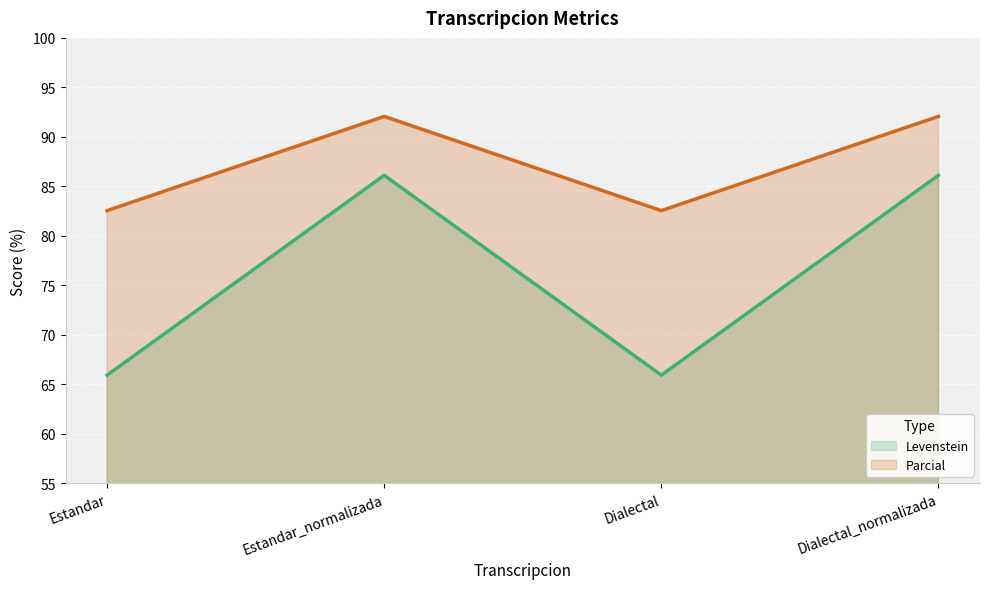

True or false: Parcial (line) has a value of 92.1 at Dialectal_normalizada.

True